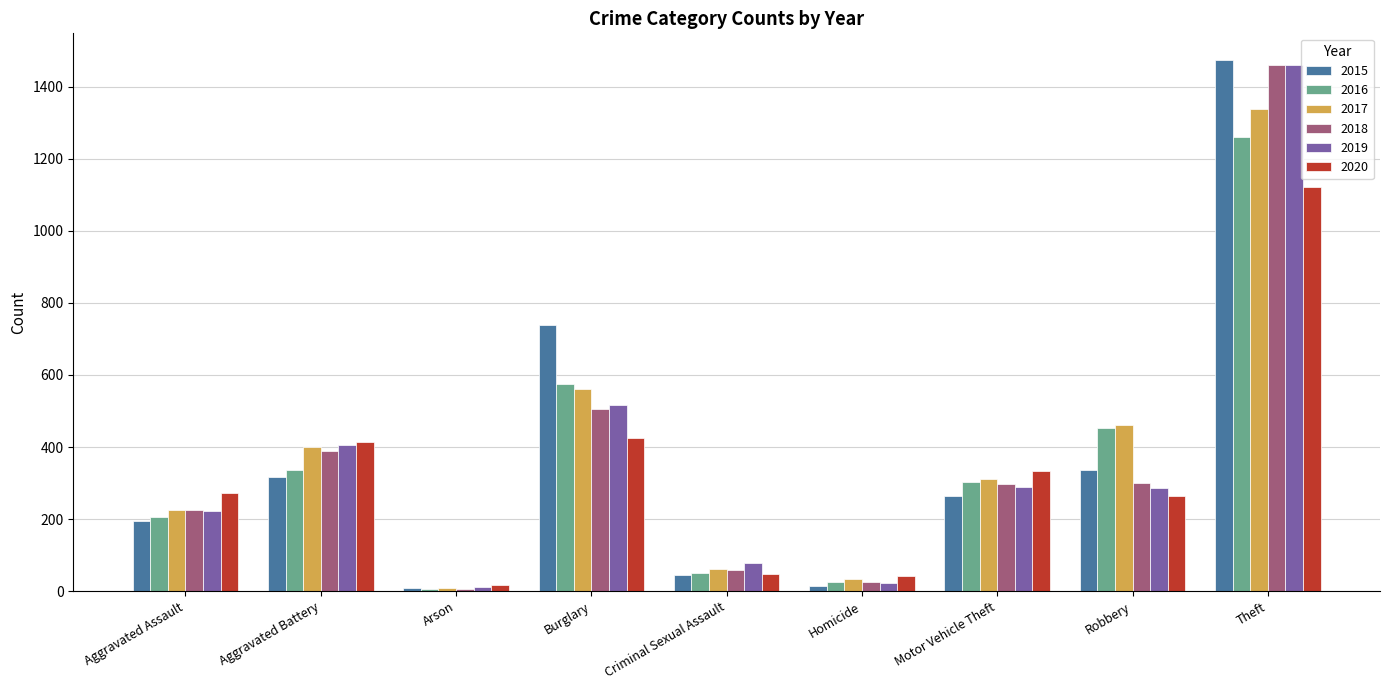

Is the value of 2017 at Criminal Sexual Assault greater than the value of 2020 at Criminal Sexual Assault?

Yes